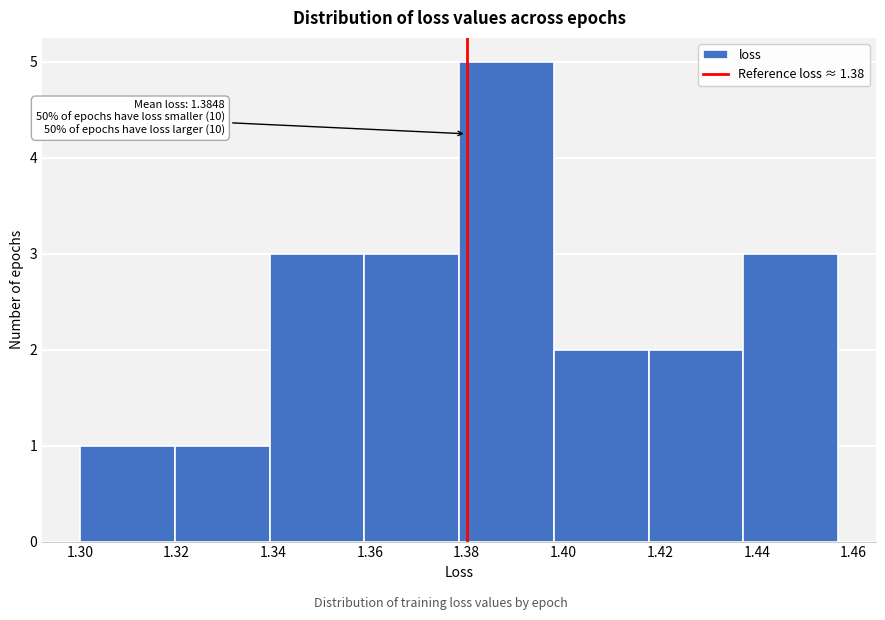

Which range on the x-axis has the tallest bar?

1.378 to 1.398